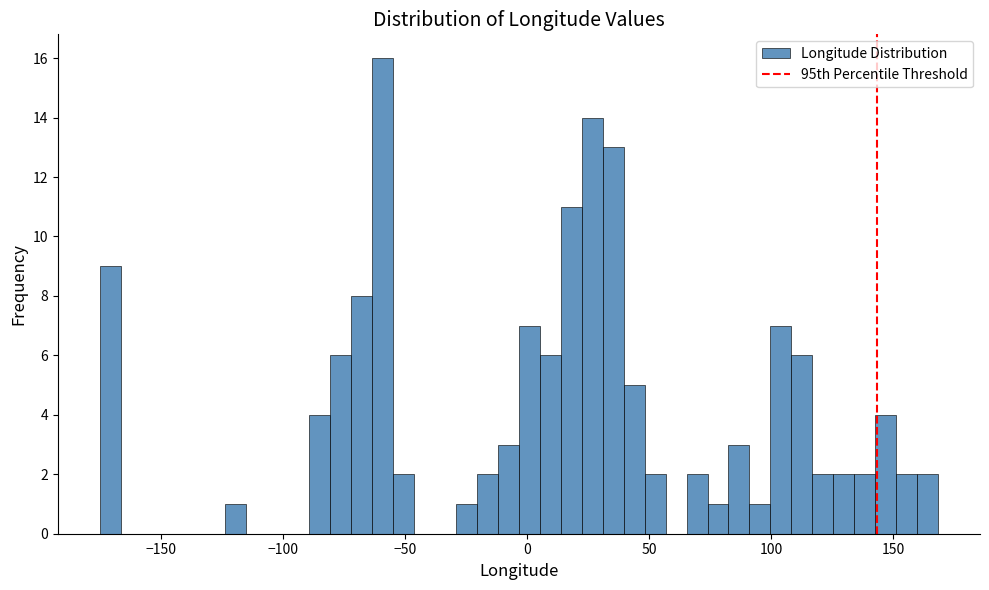

Read against the x-axis, roughly where is the centre of the tallest bar?

-60